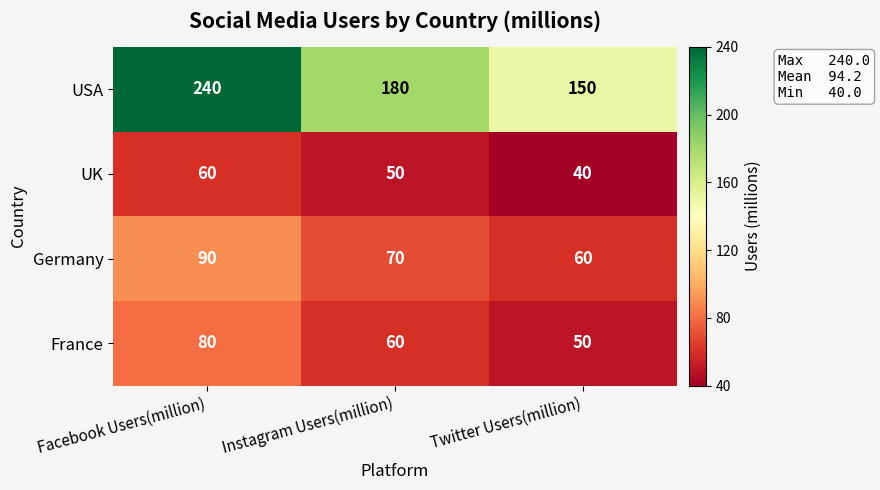

Between Instagram Users(million) and Twitter Users(million), which series saw the biggest shift?

USA